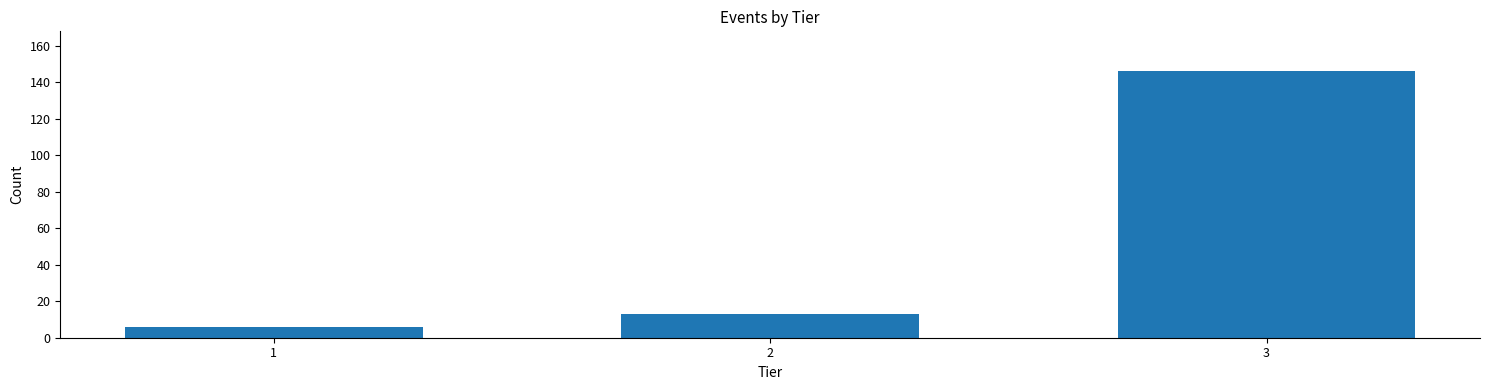

Reading left to right, what are all the values shown in this chart?

1=6	2=13	3=146